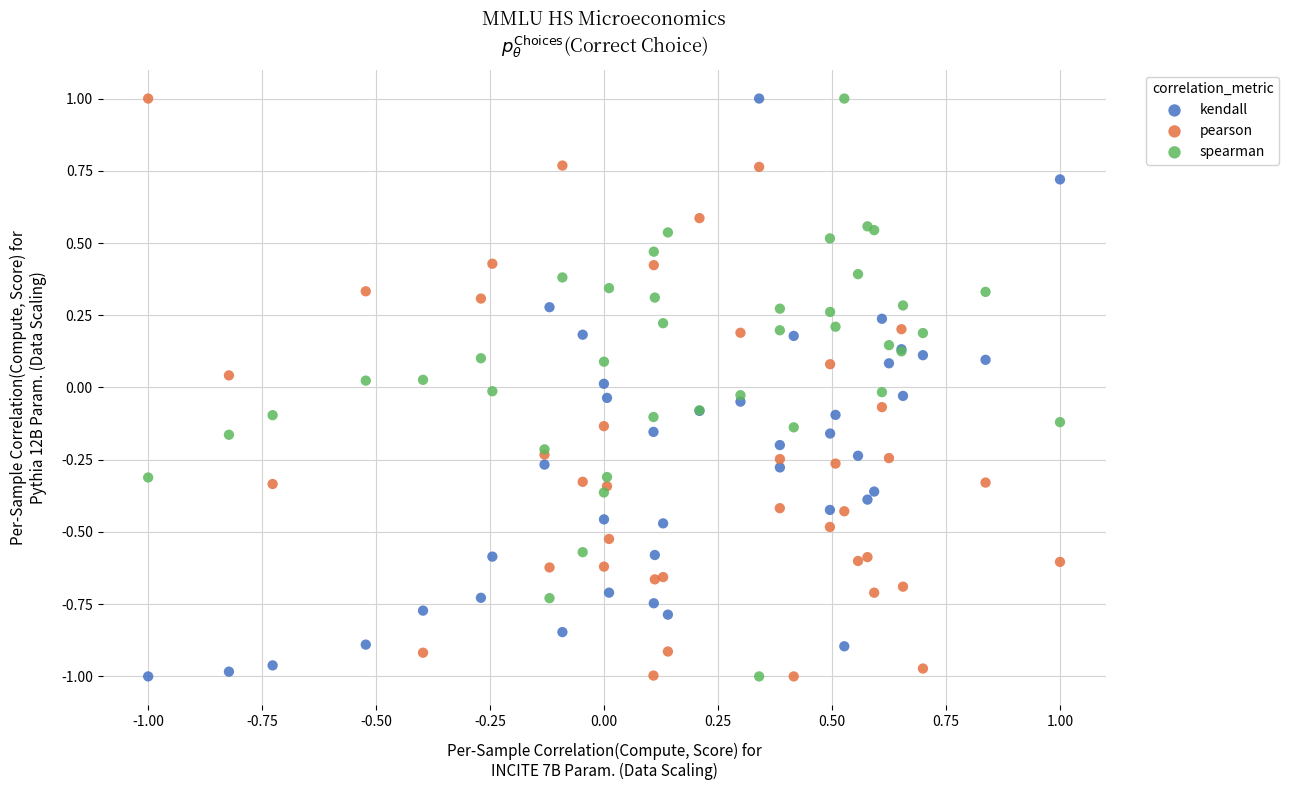

What is the X range (max minus min) for the scatter plot?

2.0